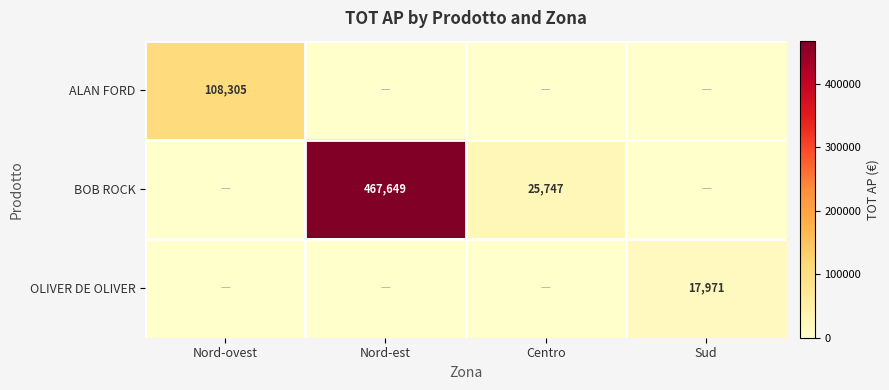

True or false: ALAN FORD has a value of 33764 at Nord-ovest.

False